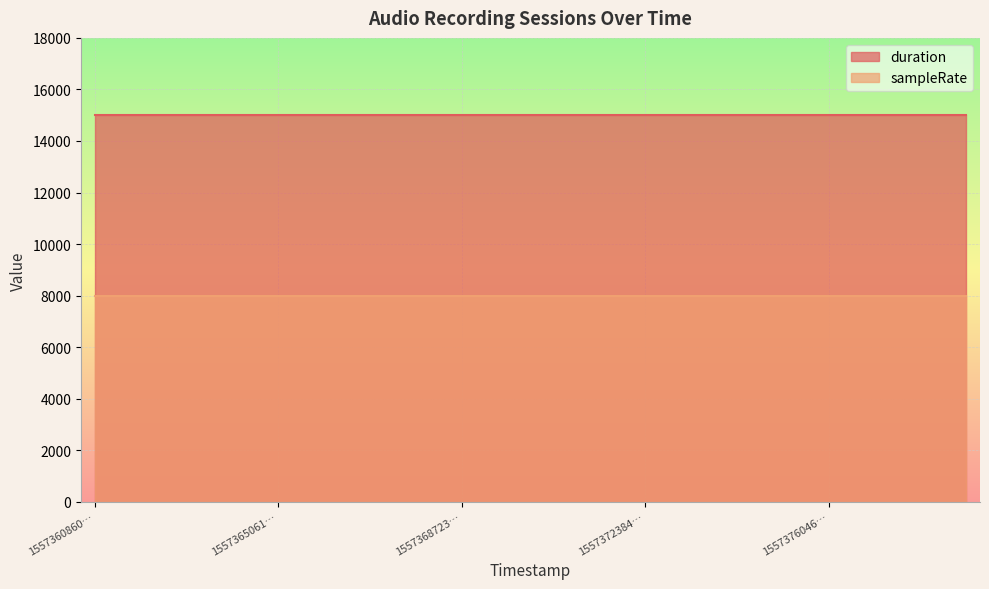

Reading right to left, transcribe all the data shown in this chart.

duration: 15000	15000	15000	15000	15000	15000	15000	15000	15000	15000	15000	15000	15000	15000	15000	15000	15000	15000	15000	15000
sampleRate: 8000	8000	8000	8000	8000	8000	8000	8000	8000	8000	8000	8000	8000	8000	8000	8000	8000	8000	8000	8000